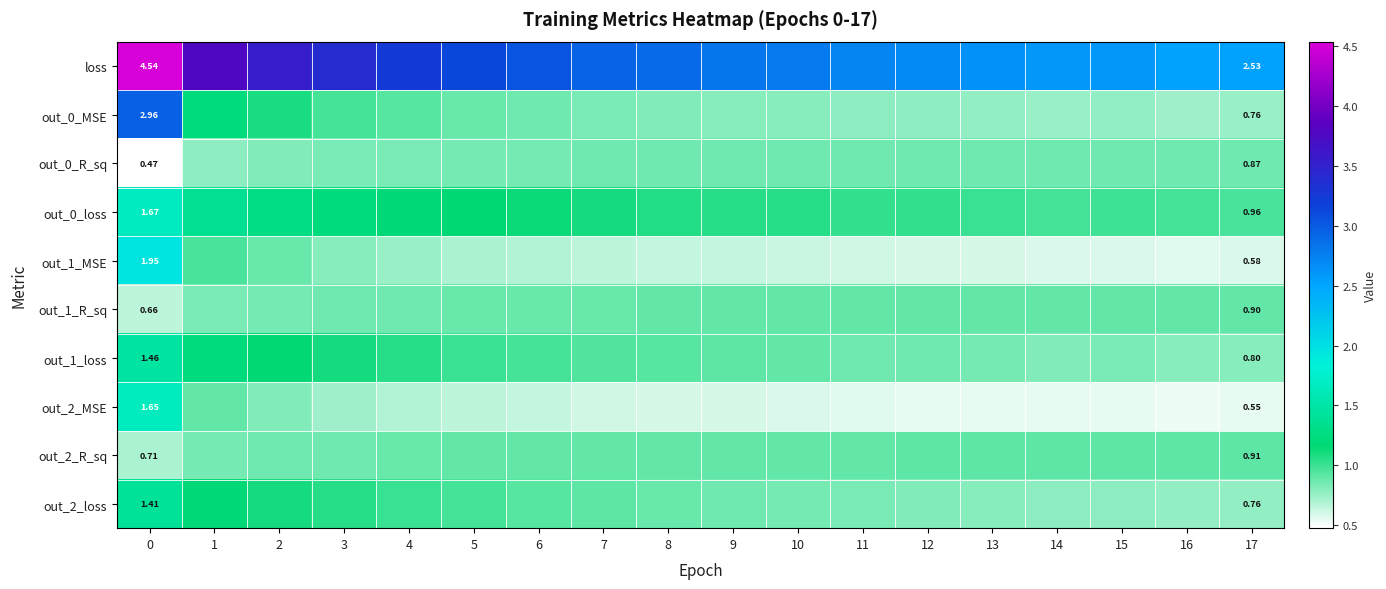

List the series in order of their peak value, lowest first.

out_0_R_sq, out_1_R_sq, out_2_R_sq, out_2_loss, out_1_loss, out_2_MSE, out_0_loss, out_1_MSE, out_0_MSE, loss